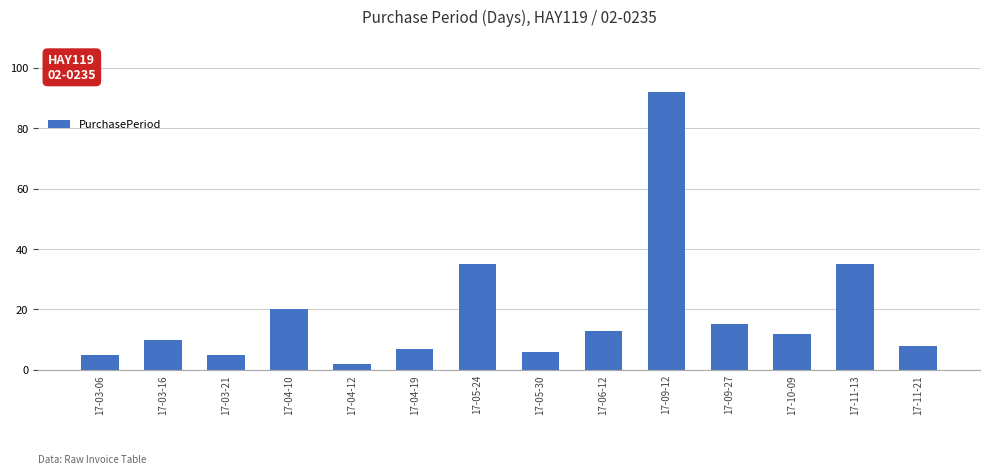

What position from the left is 17-06-12?

9